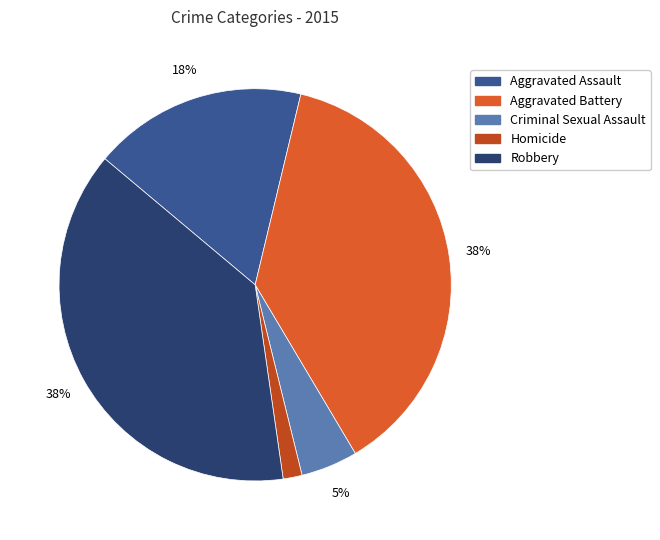

What percentage is the Homicide slice, to the nearest percent?

2%